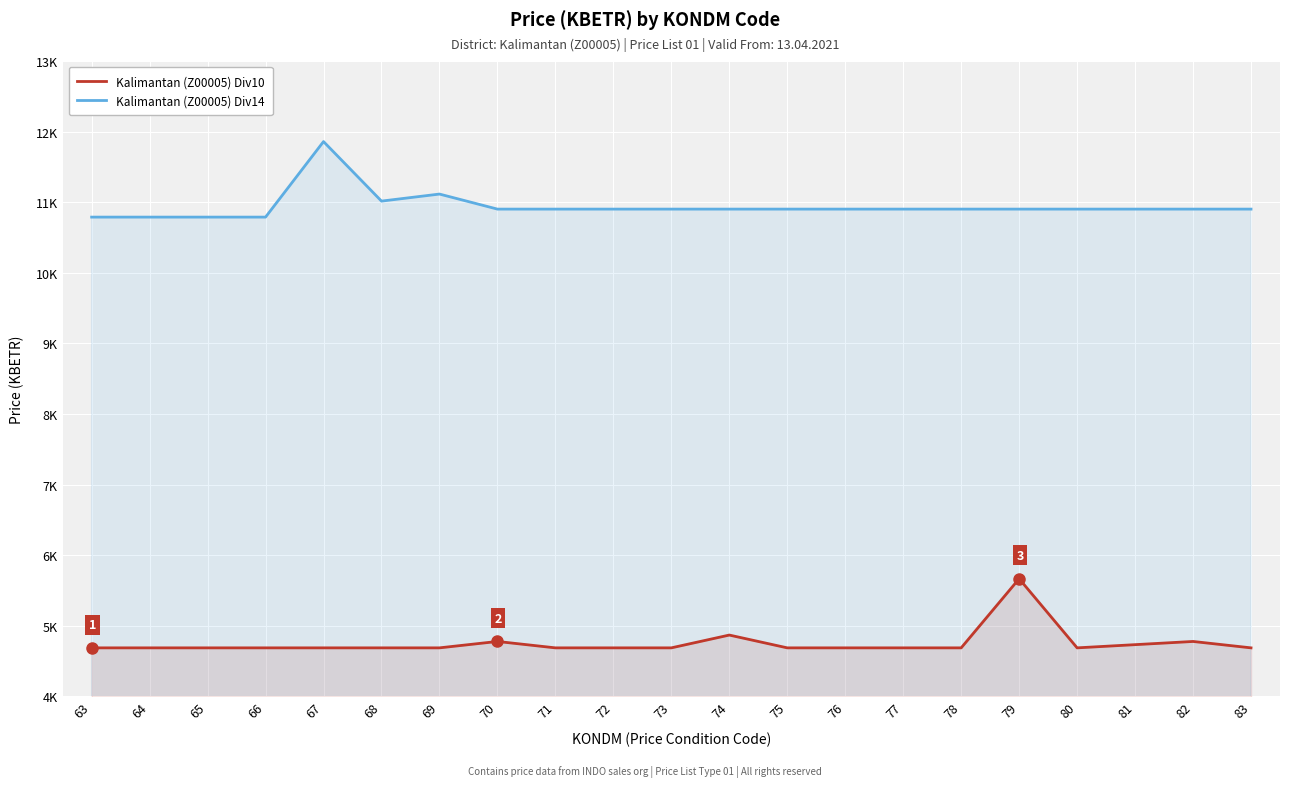

Rank the series by their average value, from highest to lowest.

Kalimantan (Z00005) Div14, Kalimantan (Z00005) Div10